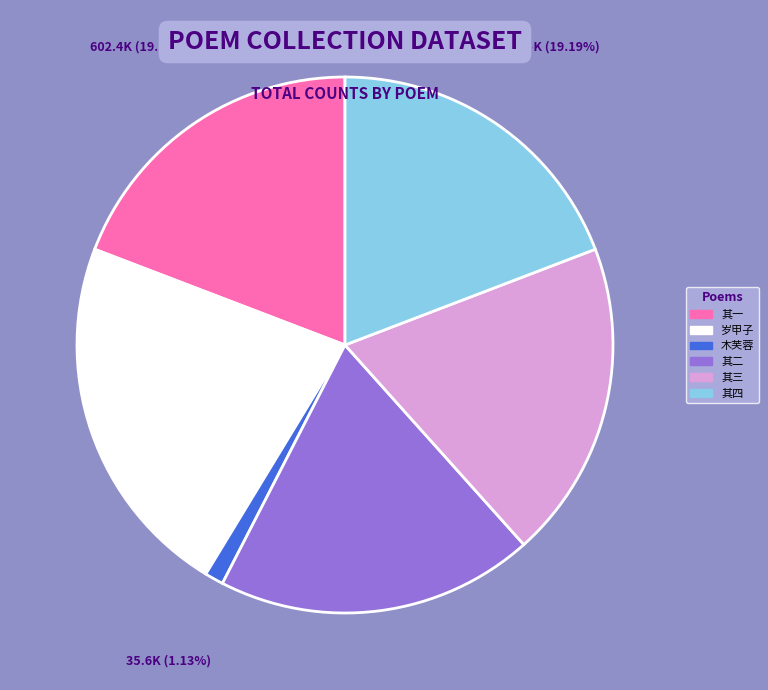

What is the largest slice in the pie chart?

岁甲子